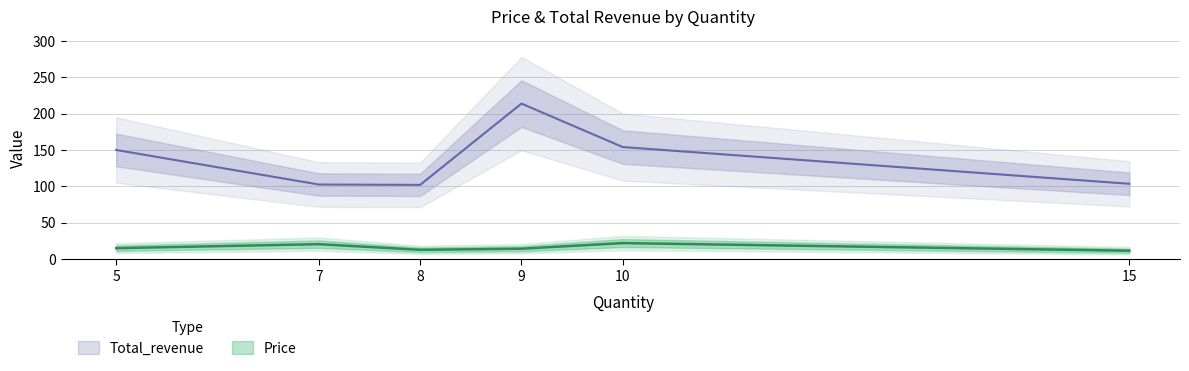

True or false: Total_revenue and Price cross at least once.

False